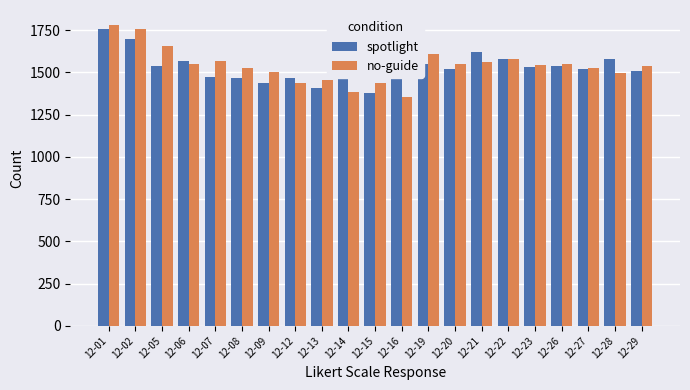

What is the lowest value of the spotlight series?

1380